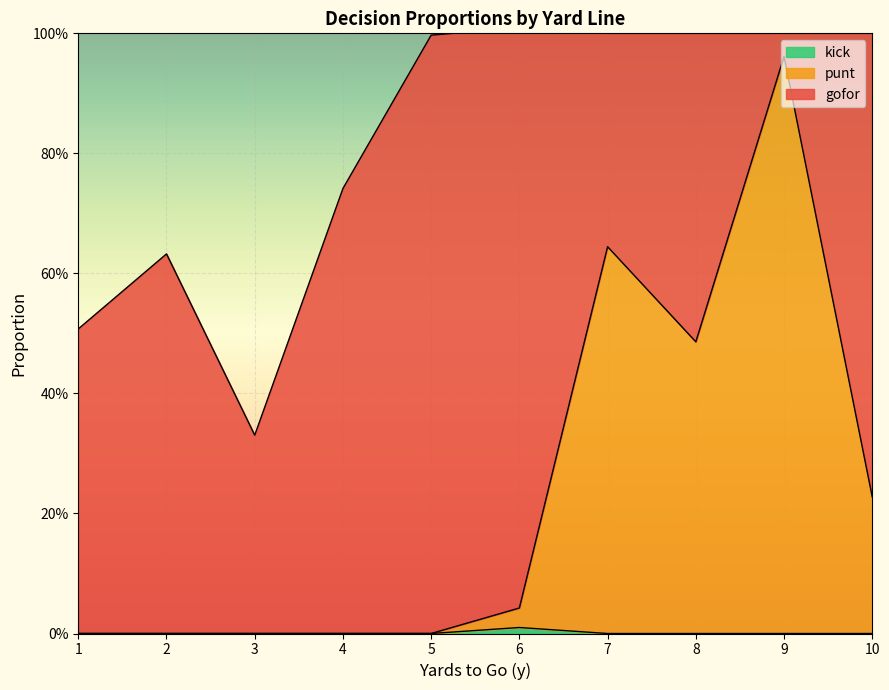

Where is kick nearest to the value 0?

1